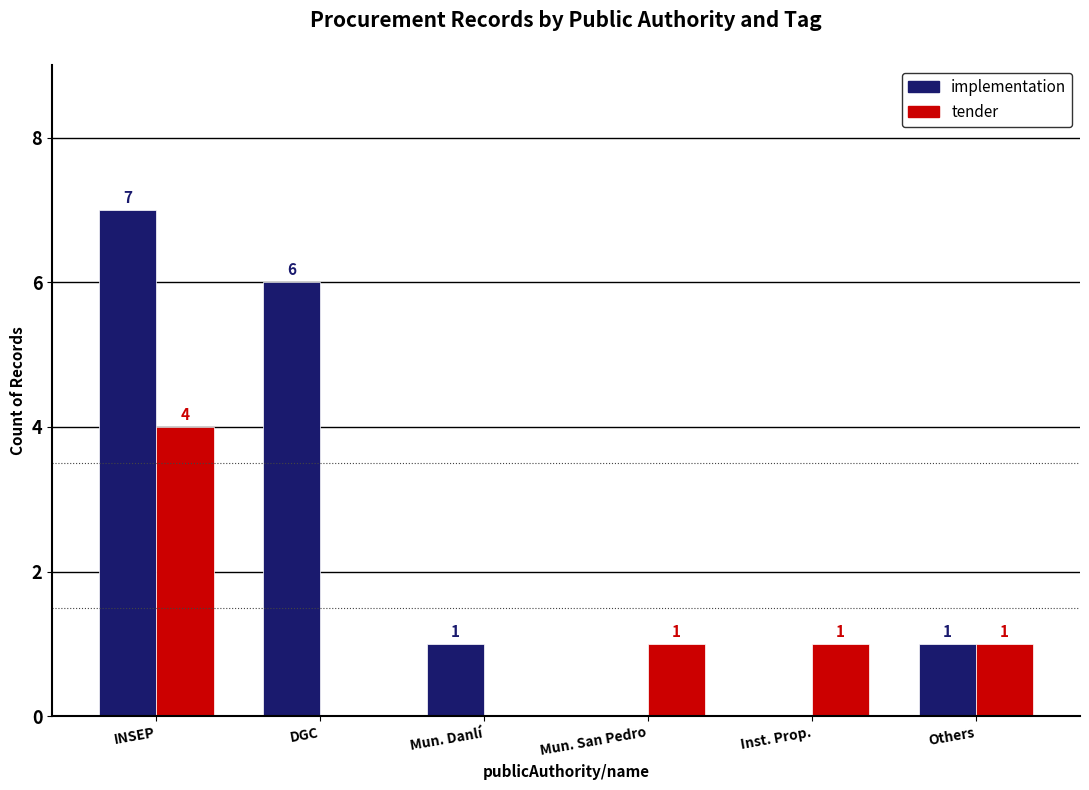

Which series changed the most between Mun. Danlí and Others?

tender